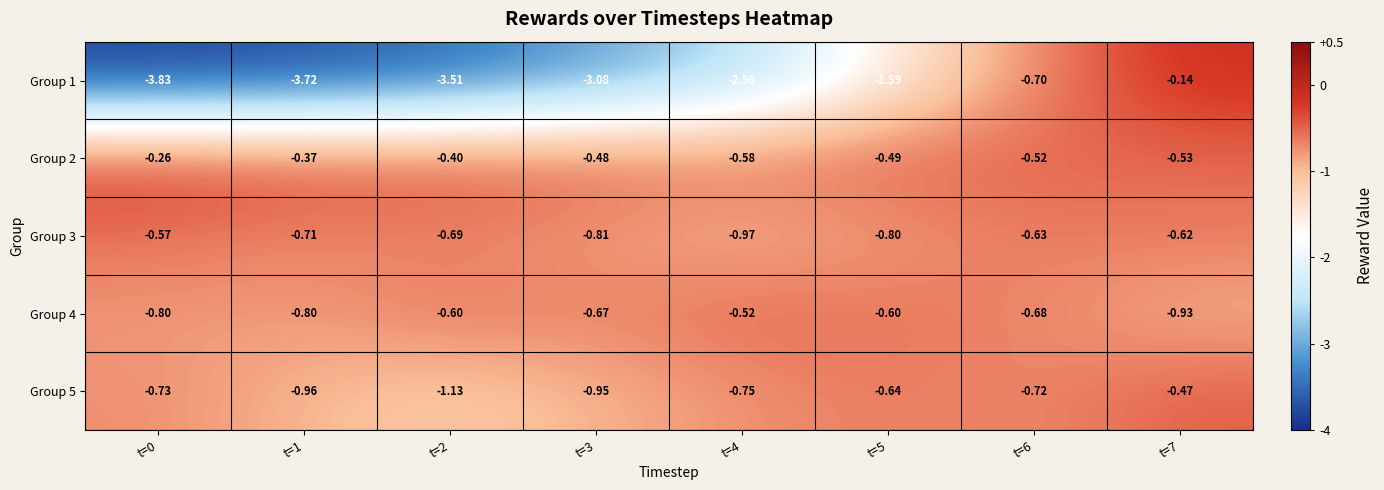

How many categories are shown in the chart?

8